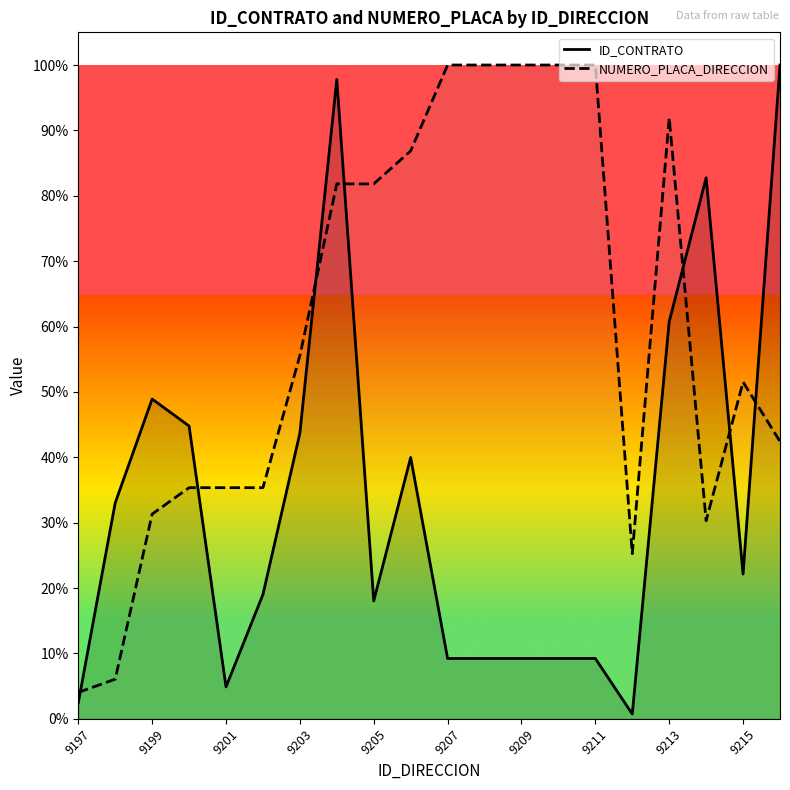

Does the chart display data point markers on the line(s)?

No